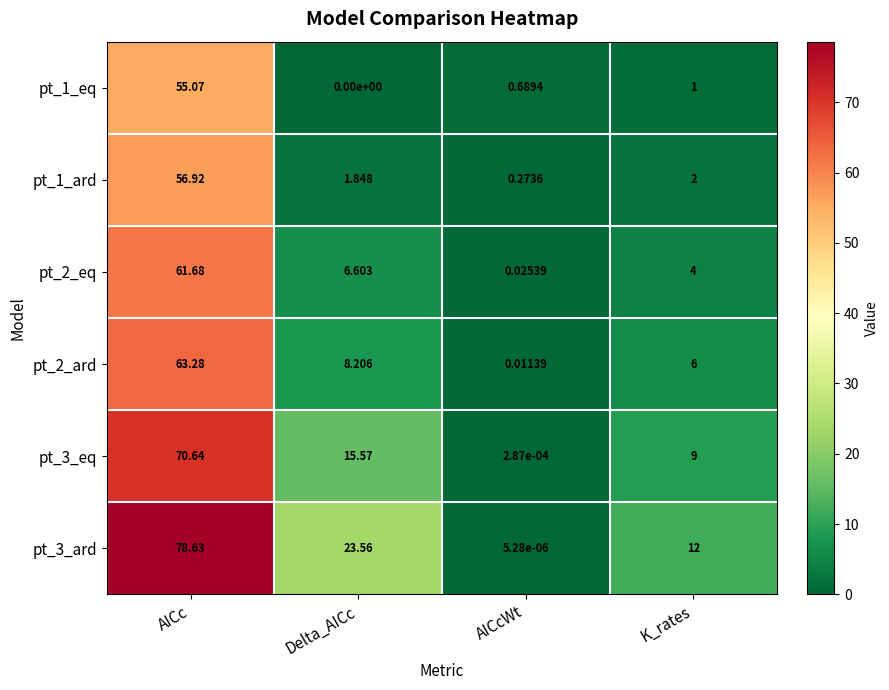

At which category is the sum across all series the highest?

AICc